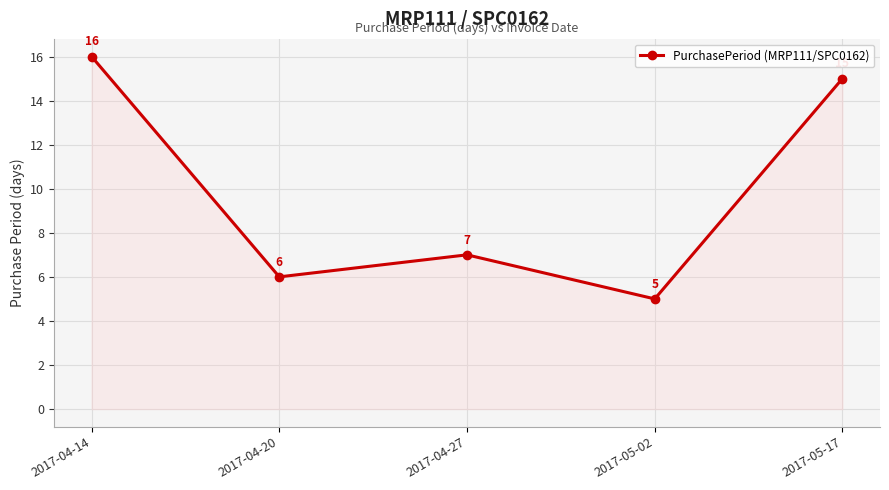

Reading left to right, transcribe all the data shown in this chart.

2017-04-14=16	2017-04-20=6	2017-04-27=7	2017-05-02=5	2017-05-17=15